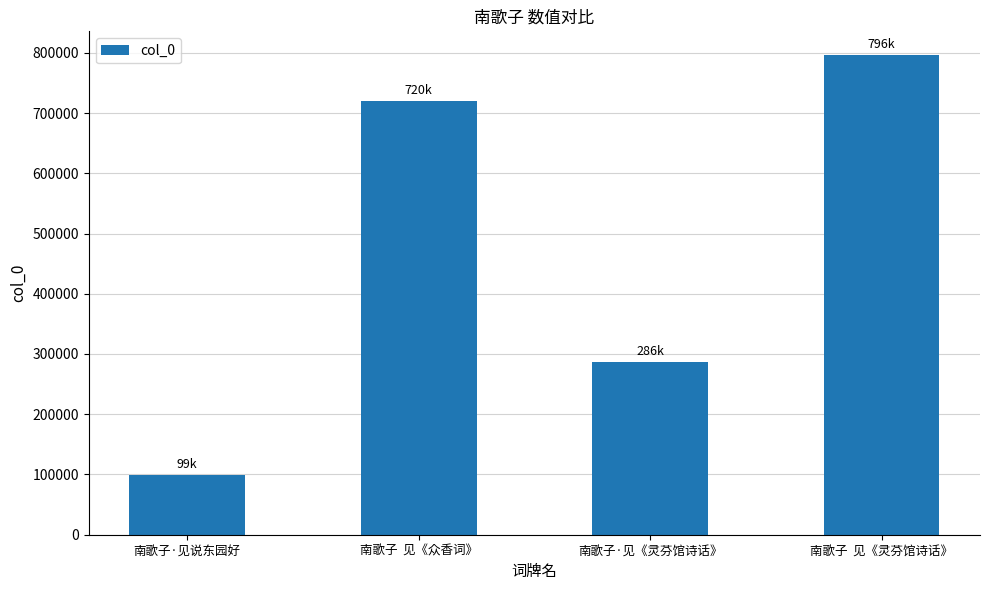

Reading left to right, list all the values displayed in this chart.

南歌子·见说东园好=99151	南歌子  见《众香词》=719967	南歌子·见《灵芬馆诗话》=285996	南歌子  见《灵芬馆诗话》=795808